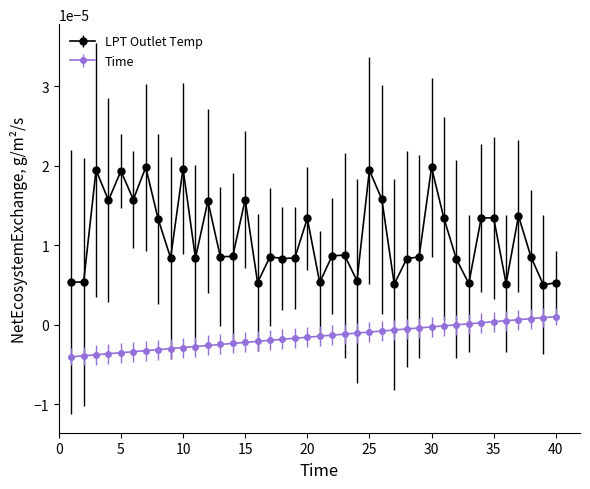

List the series in order of their peak value, highest first.

LPT Outlet Temp, Time